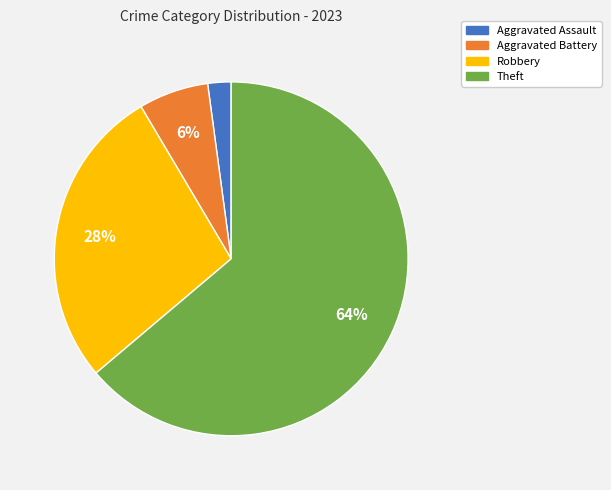

Count the number of slices in the pie.

4